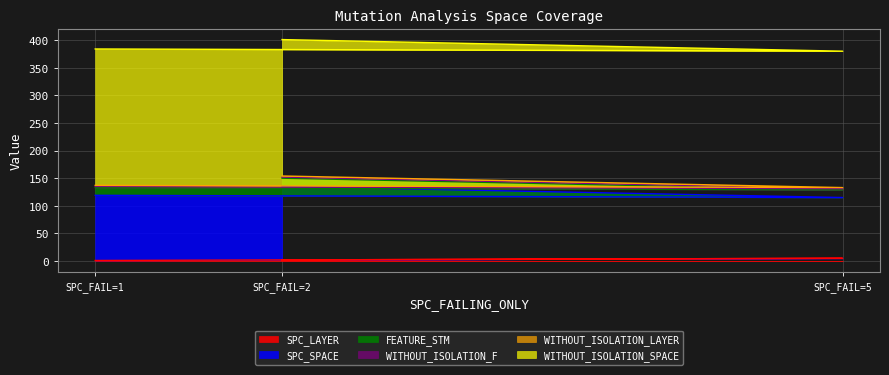

Does the chart display data point markers on the line(s)?

No